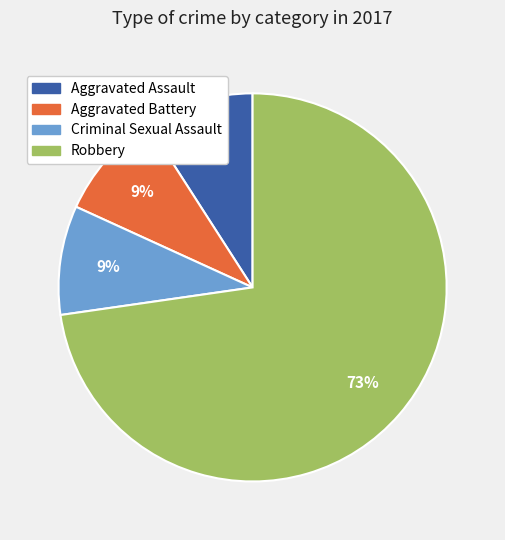

Is the sum of Robbery and Criminal Sexual Assault greater than half?

Yes